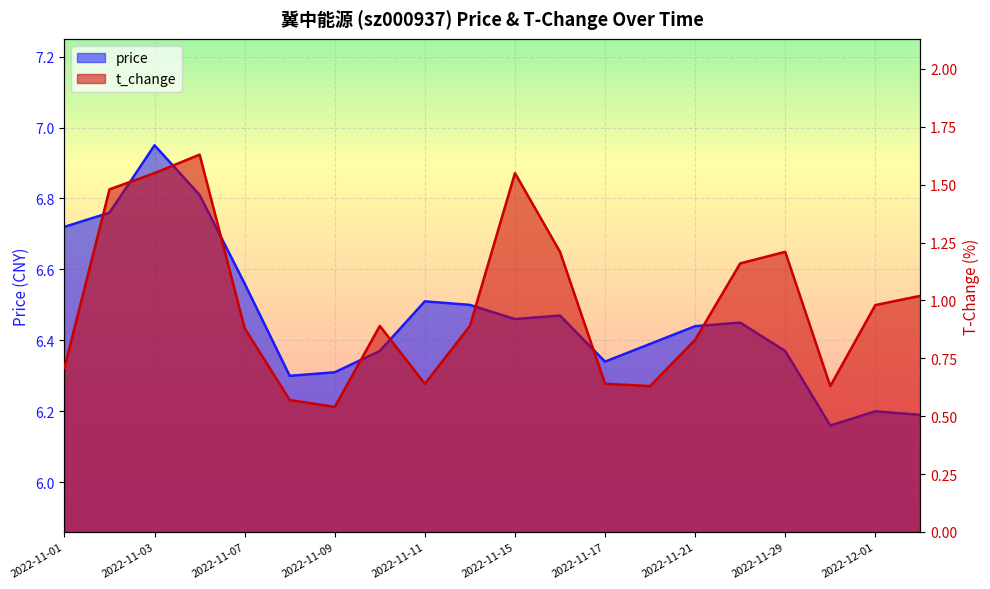

The price series shows 6.4 at 2022-11-29. True or false?

True